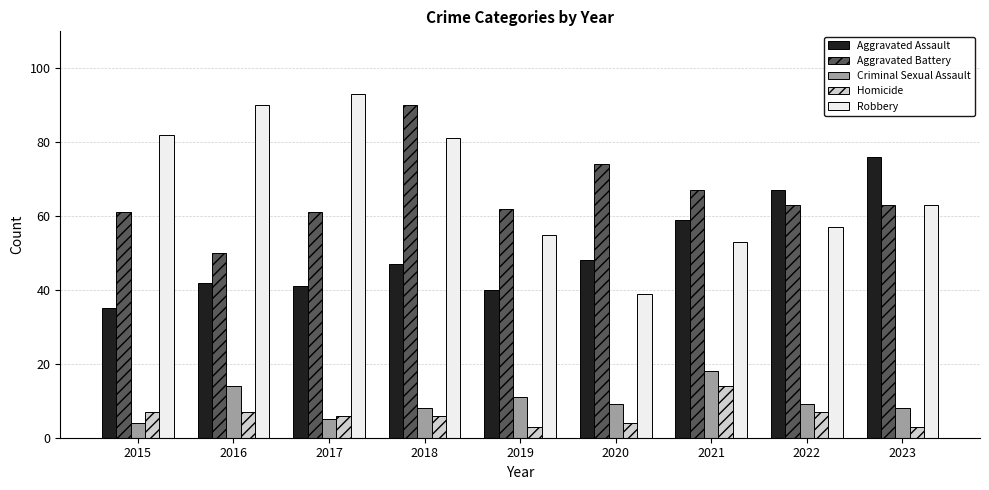

List the series in order of their peak value, highest first.

Robbery, Aggravated Battery, Aggravated Assault, Criminal Sexual Assault, Homicide